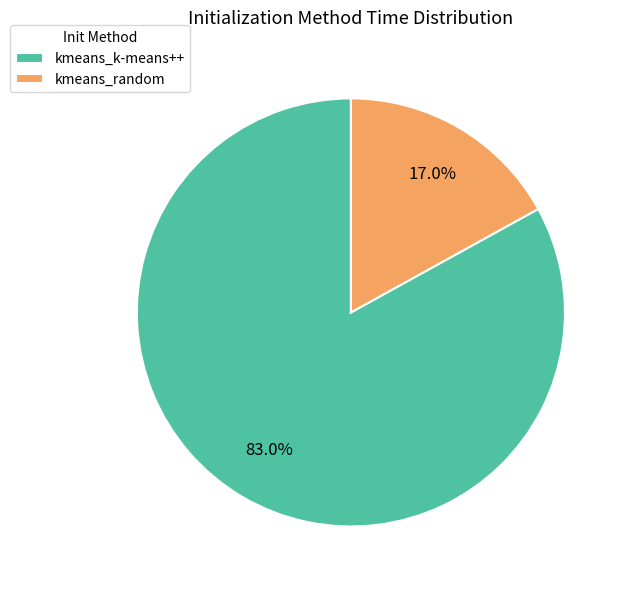

Which category has the biggest portion of the pie?

kmeans_k-means++